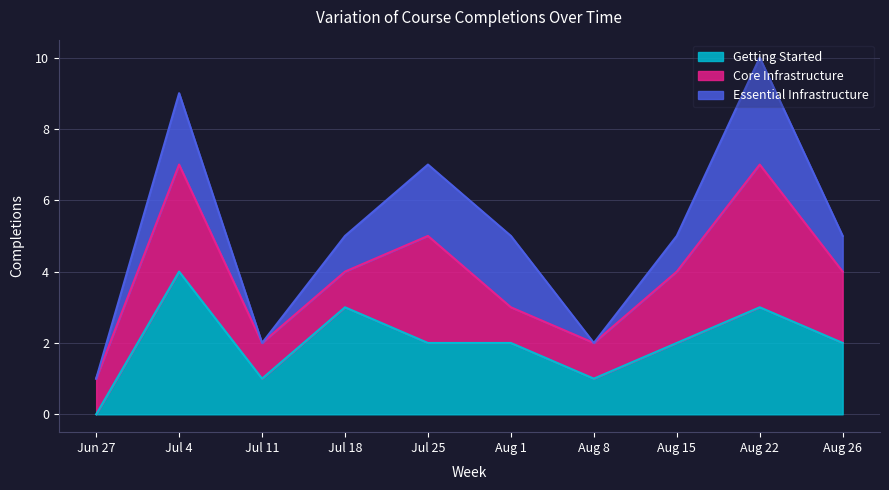

What is the difference between the highest and lowest values at 9?

2